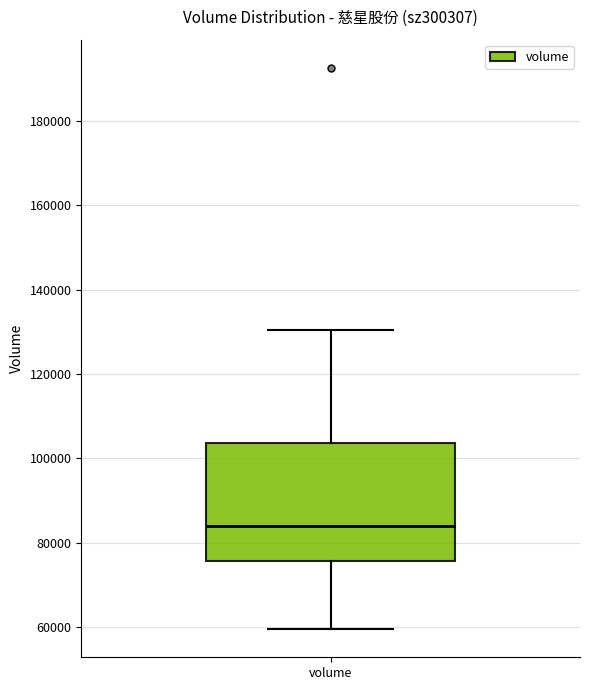

Transcribe this box plot: give where the median line is, the range the box spans, and where the two whiskers end, as read against the y-axis. The values are not printed on the chart, so give them approximately, as read against the axis.

median 84000, box 76000 to 104000, whiskers 60000 to 130000